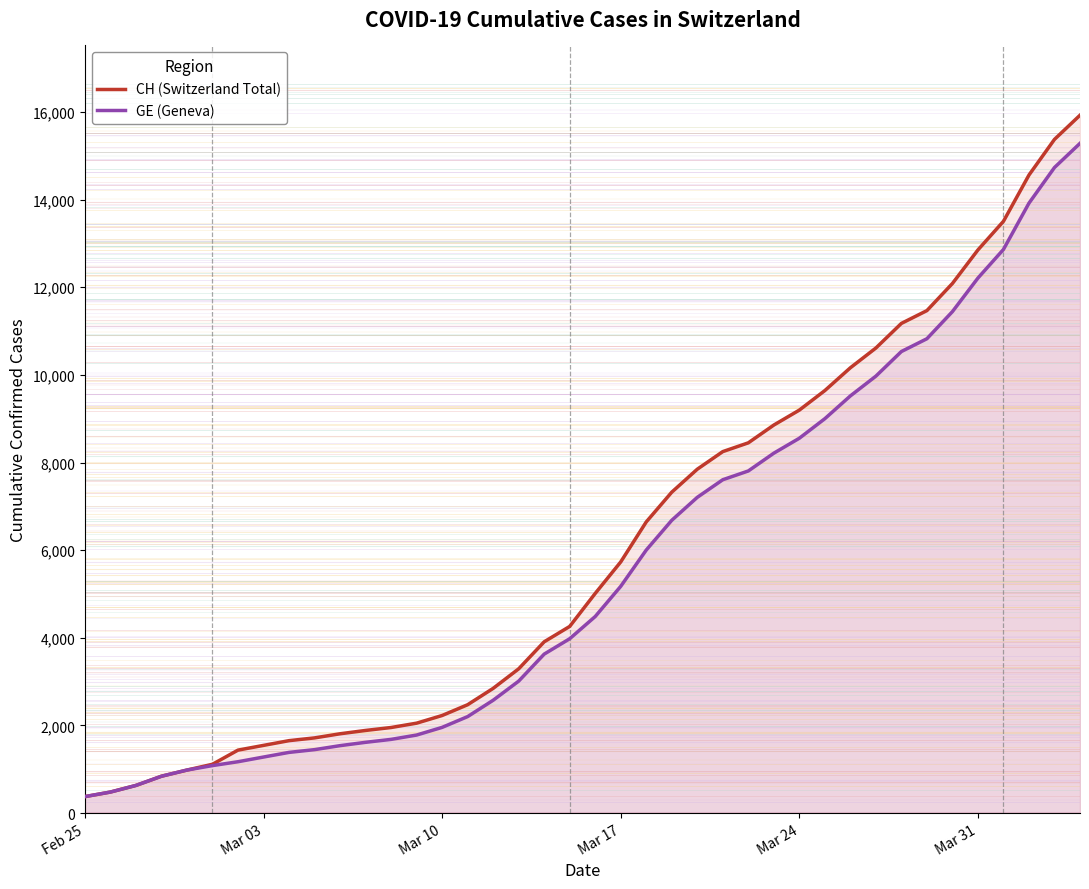

The value of CH (Switzerland Total) at Mar 31 is 2858. True or false?

False